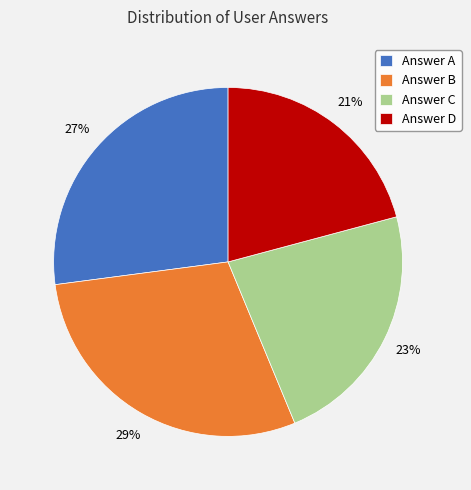

To the nearest percent, what is the average slice percentage?

25%